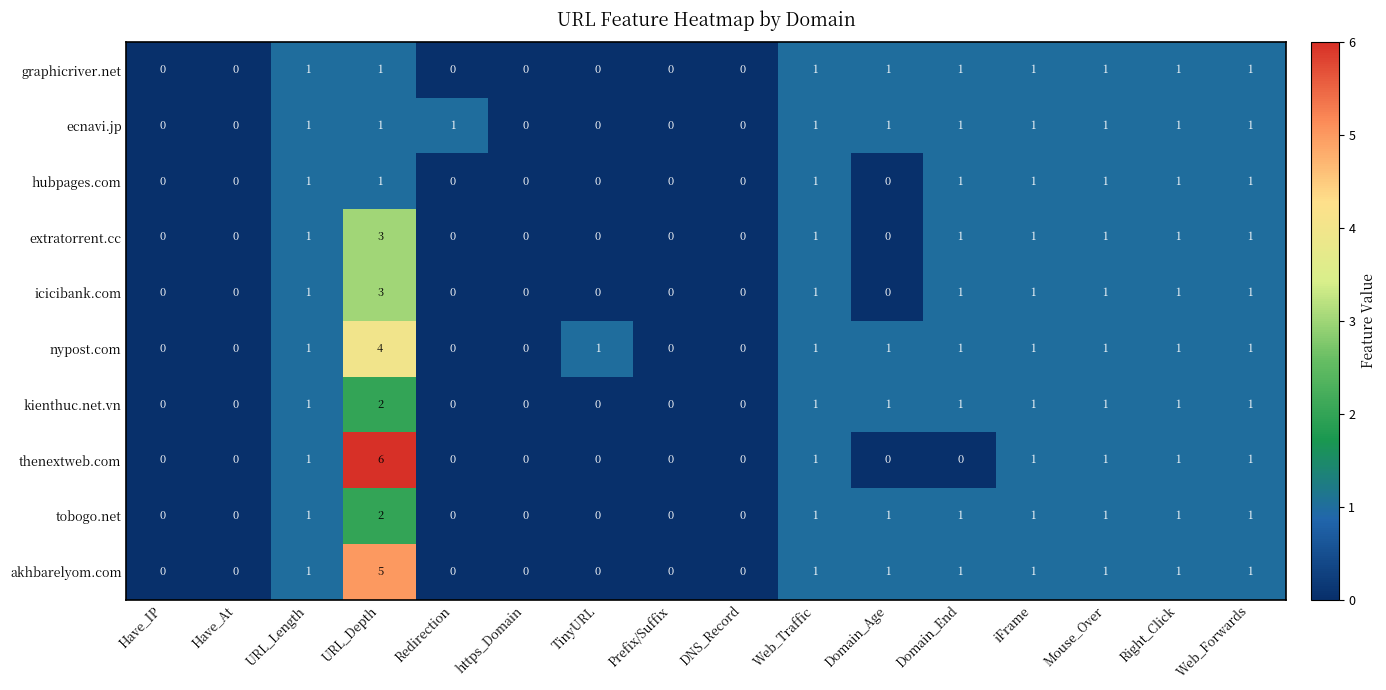

Which series changed the most between URL_Depth and Web_Forwards?

thenextweb.com